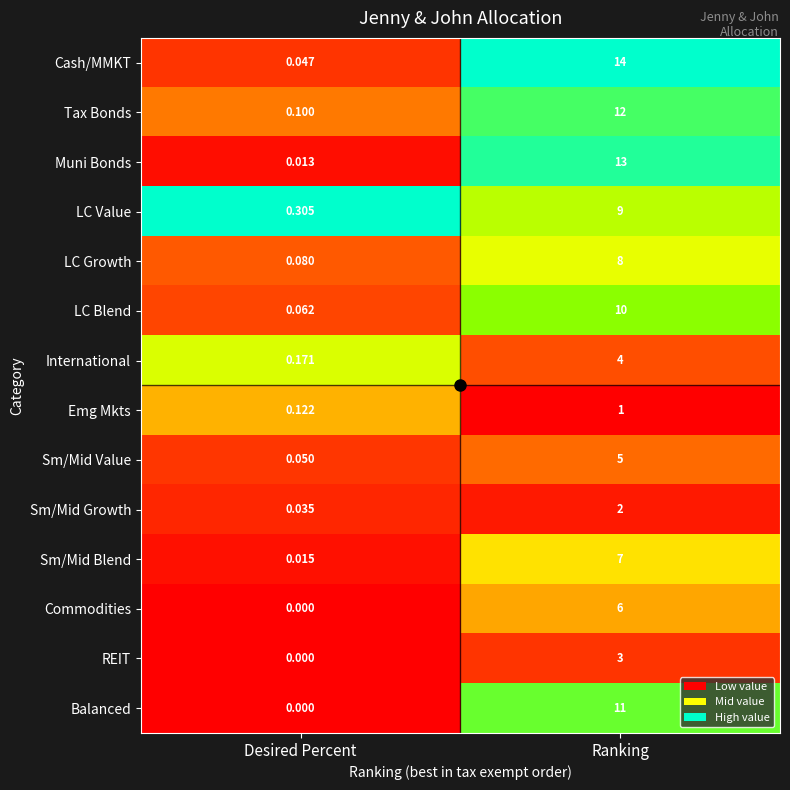

Where is LC Blend nearest to the value 5?

Desired Percent